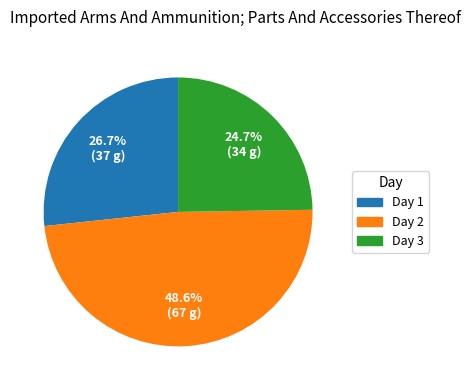

What portion of the pie excludes Day 3?

75.3%